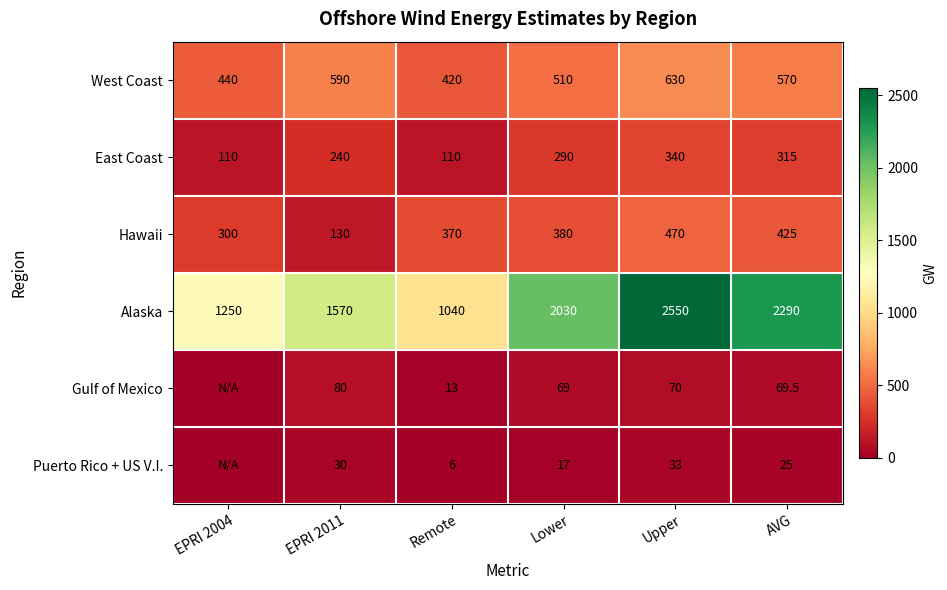

Read the East Coast value at Lower.

290.0